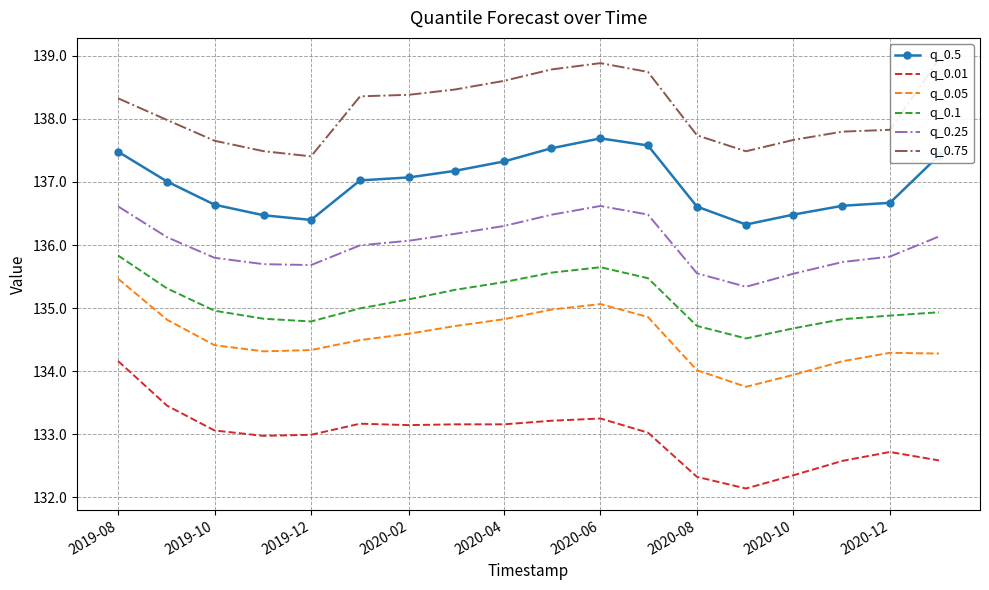

At how many categories does at least one series exceed 133?

18